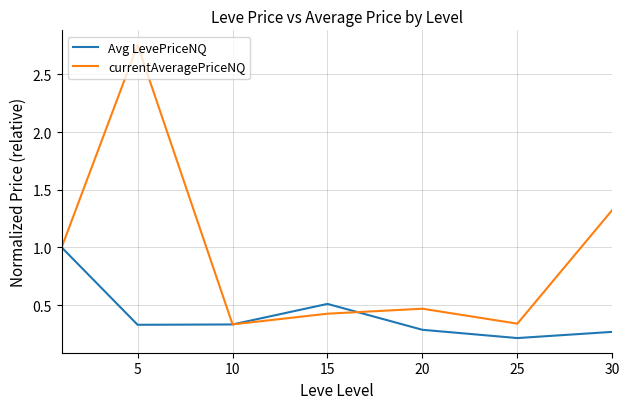

Count the currentAveragePriceNQ values in the range 0 to 1.

5